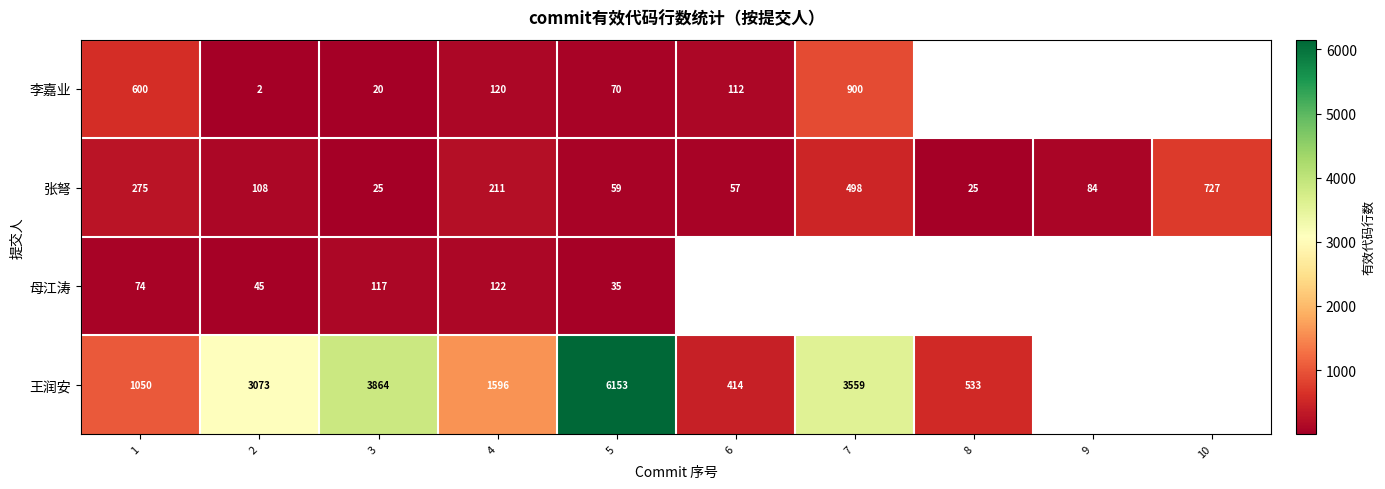

How many values in the 张弩 series are below 108?

5